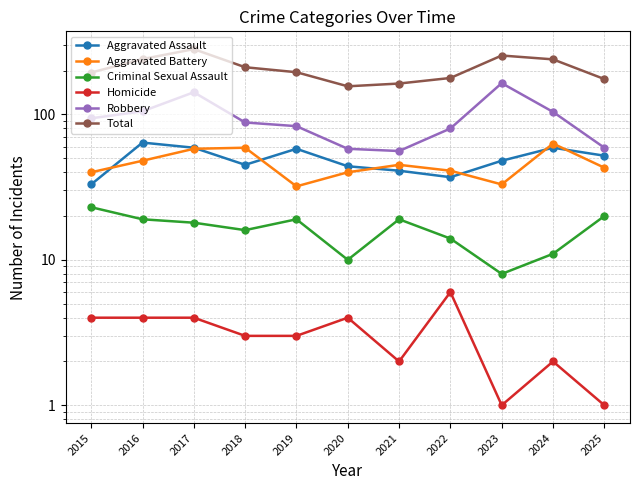

What are all the series names shown in the legend?

Aggravated Assault, Aggravated Battery, Criminal Sexual Assault, Homicide, Robbery, Total